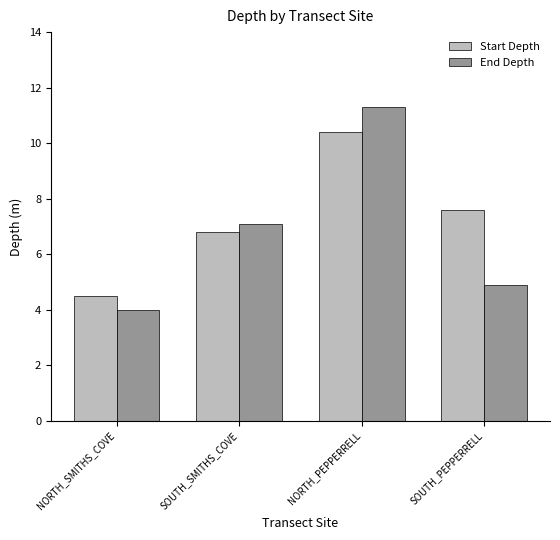

List the labels in order of End Depth value, largest first.

NORTH_PEPPERRELL, SOUTH_SMITHS_COVE, SOUTH_PEPPERRELL, NORTH_SMITHS_COVE